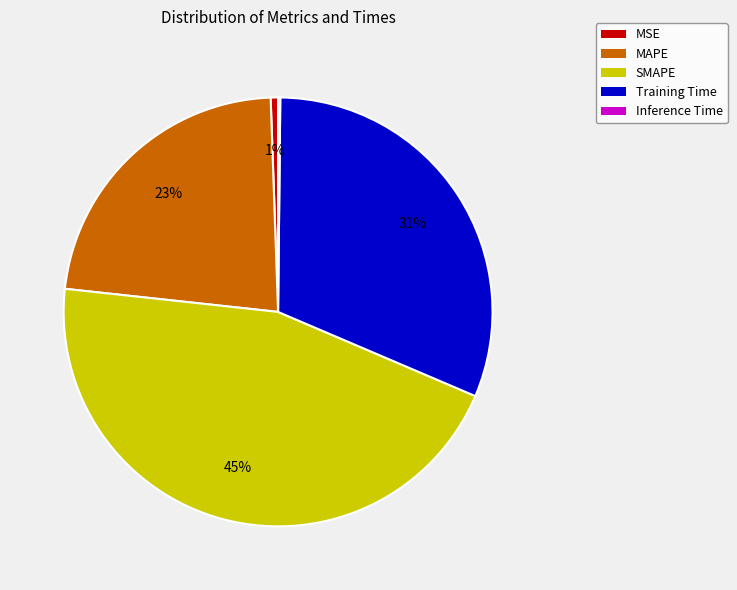

The Training Time slice represents 17% of the pie. True or false?

False